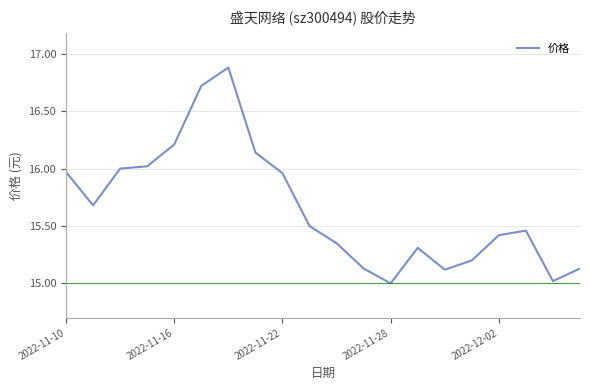

What is the difference between the maximum and minimum values?

1.9